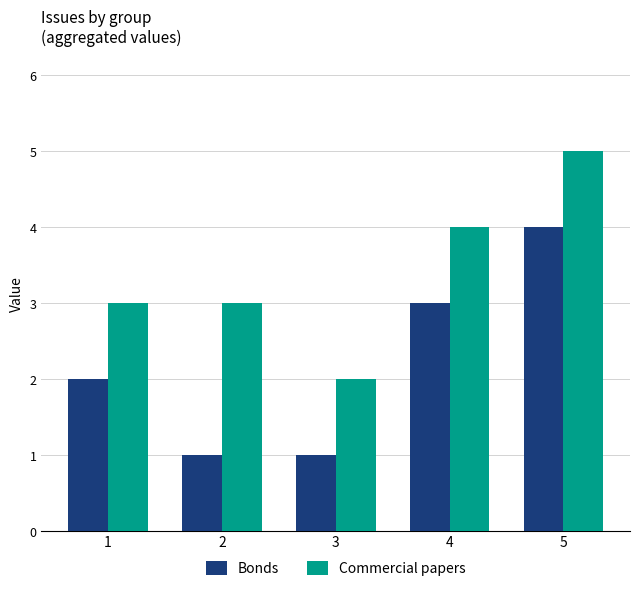

At which category does the chart reach its peak across all series?

5